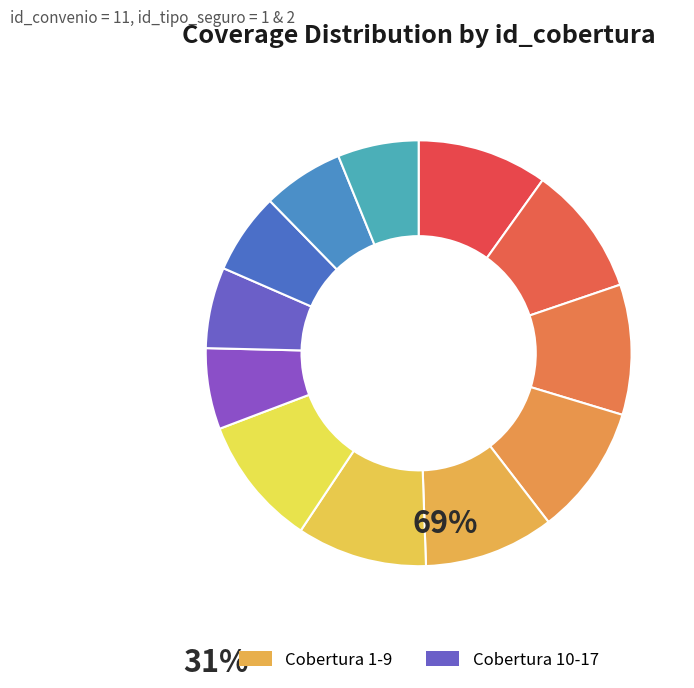

Count the number of slices in the pie.

12